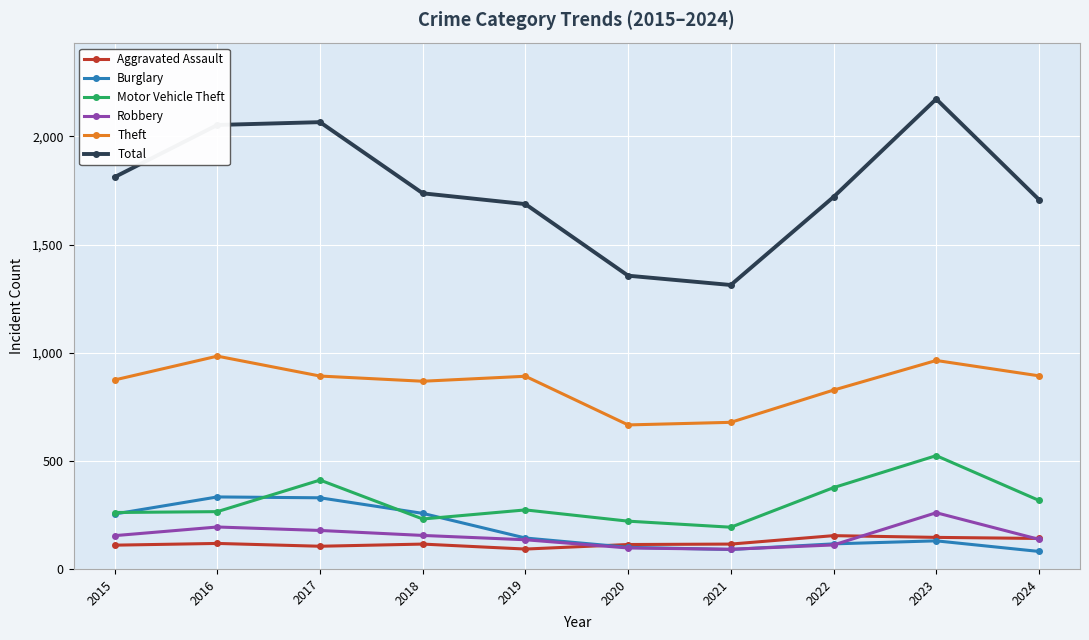

How many series are shown in this chart?

6